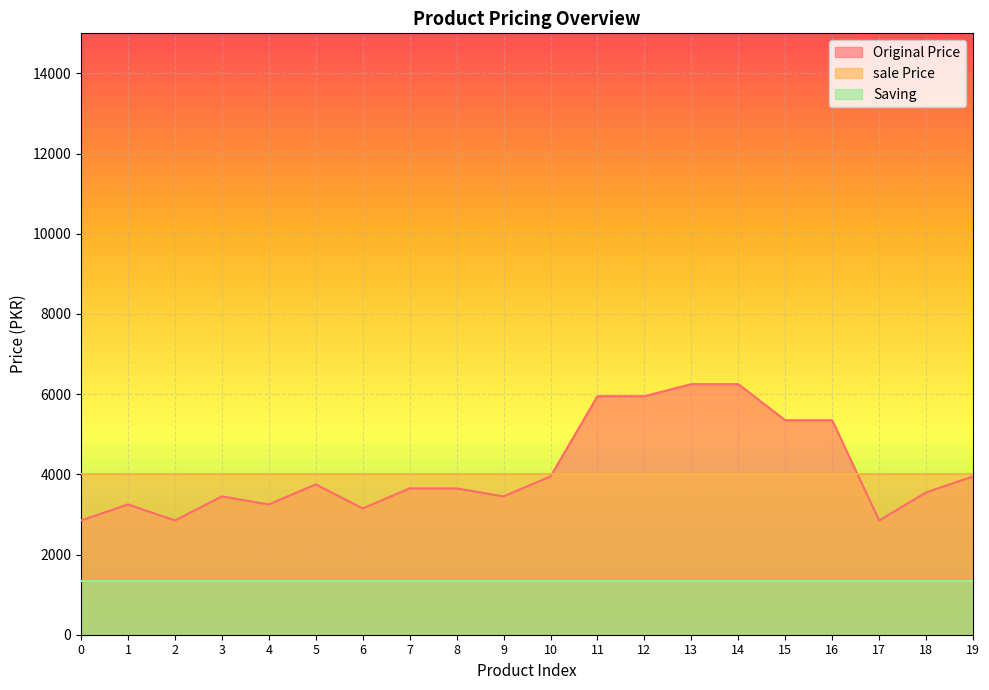

Where do Original Price and sale Price first cross each other?

10 and 11